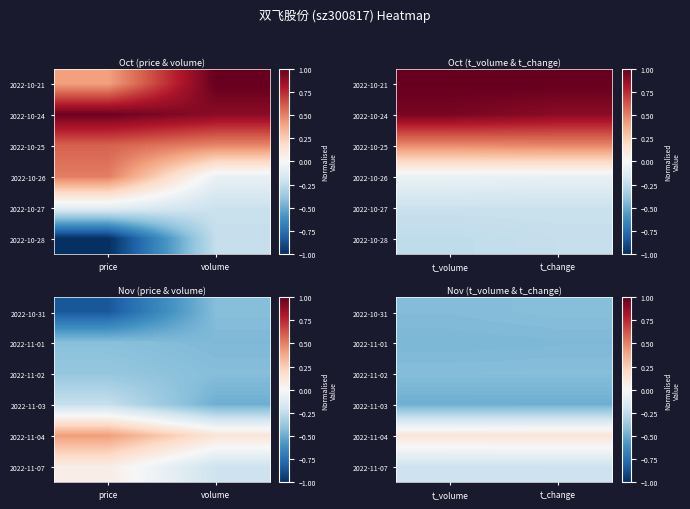

What is the spread (max minus min) of values at t_change?

0.6